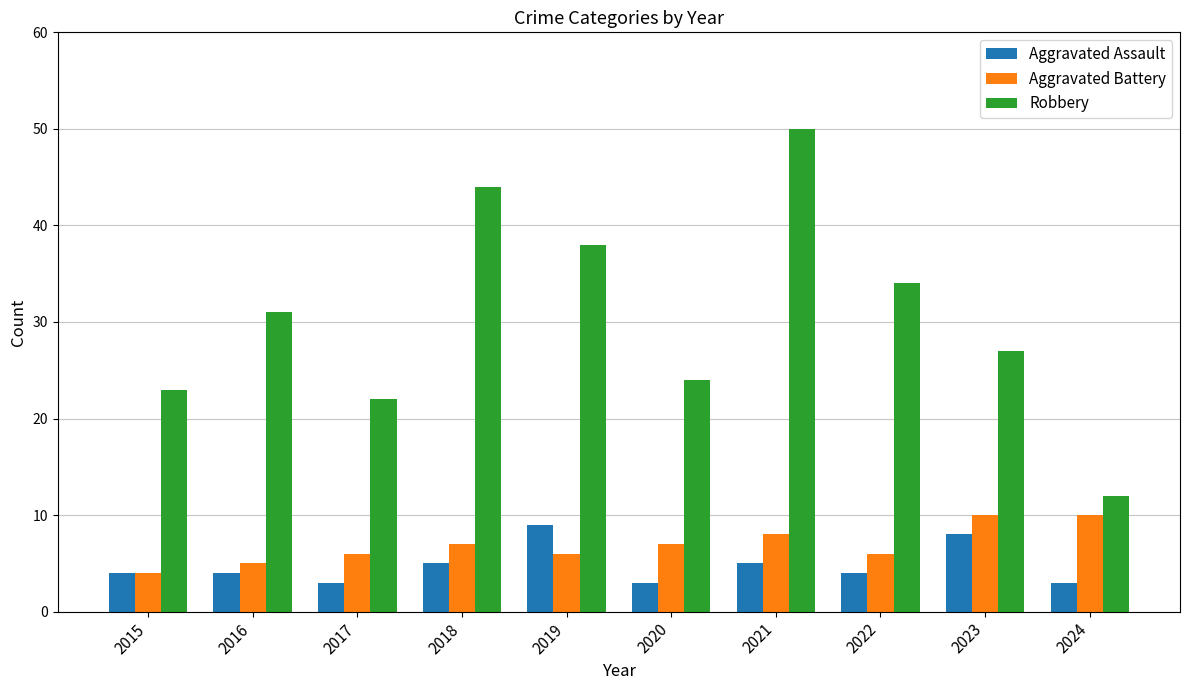

Is the value of Aggravated Assault at 2020 greater than the value of Aggravated Battery at 2022?

No